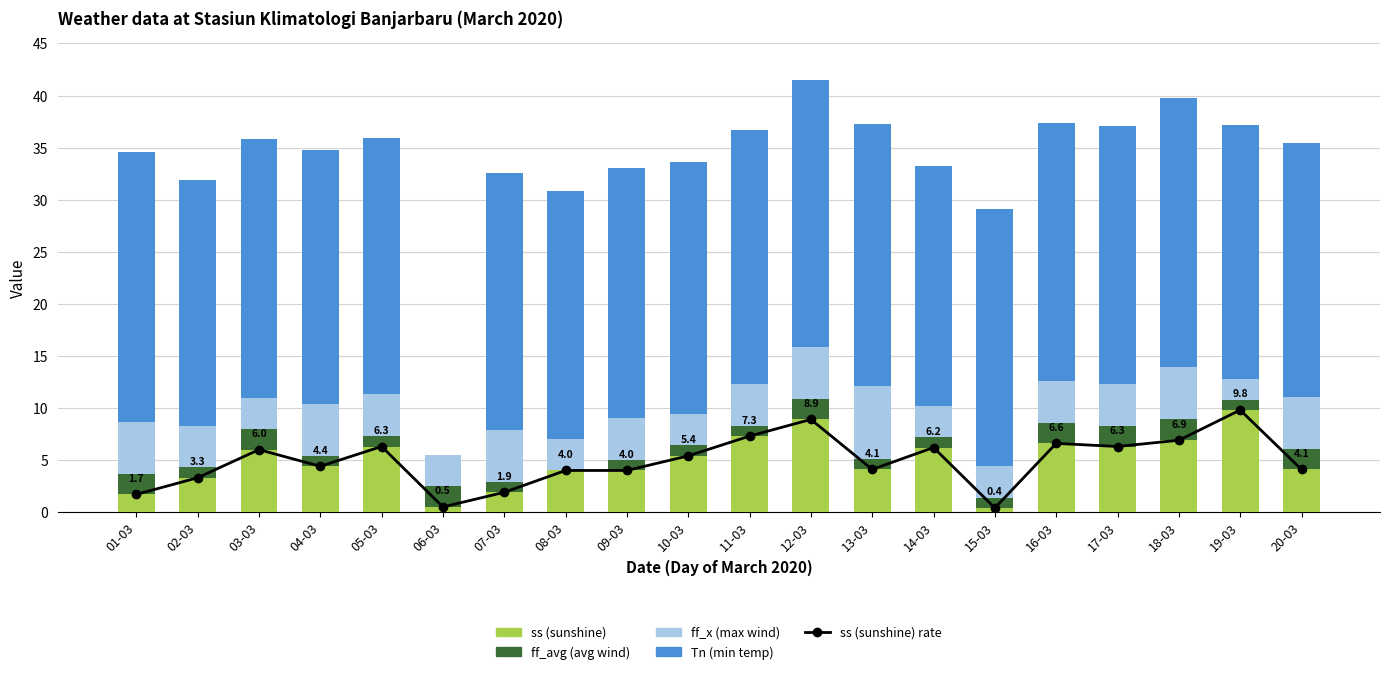

What is the spread (max minus min) of values at 09-03?

23.0